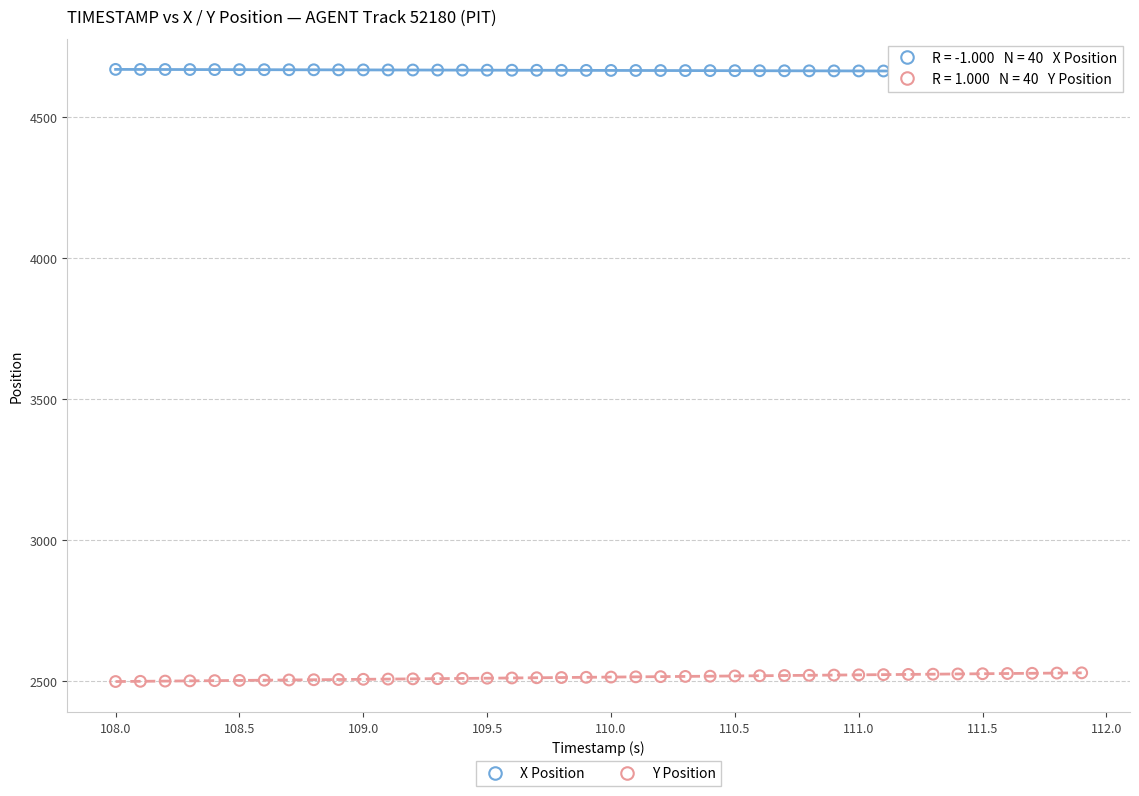

What is the X range (max minus min) for the scatter plot?

3.9